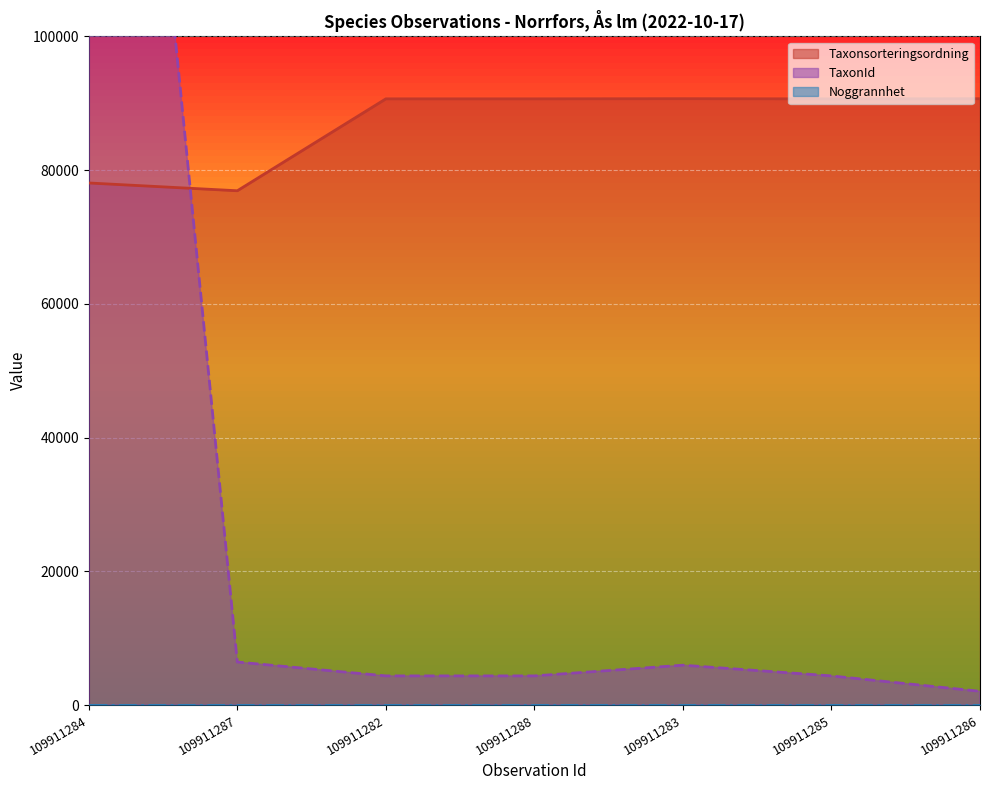

What is the total value across all series at 109911282?

95017